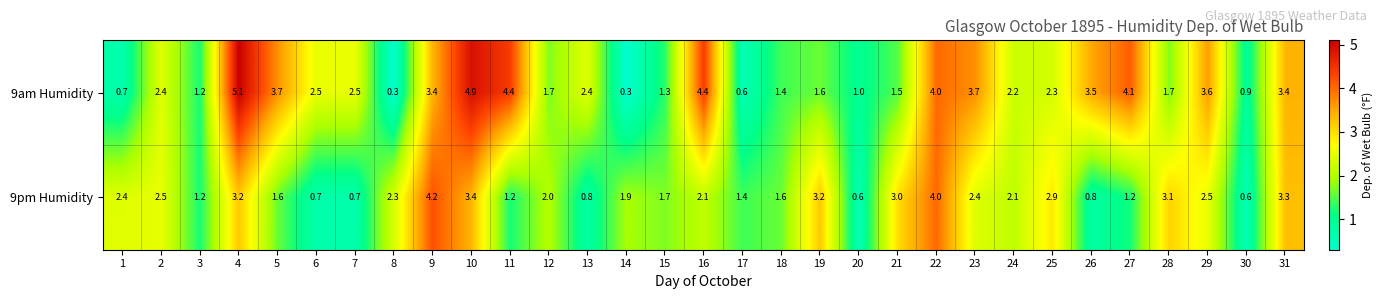

At which label is 9pm Humidity closest to 2?

12